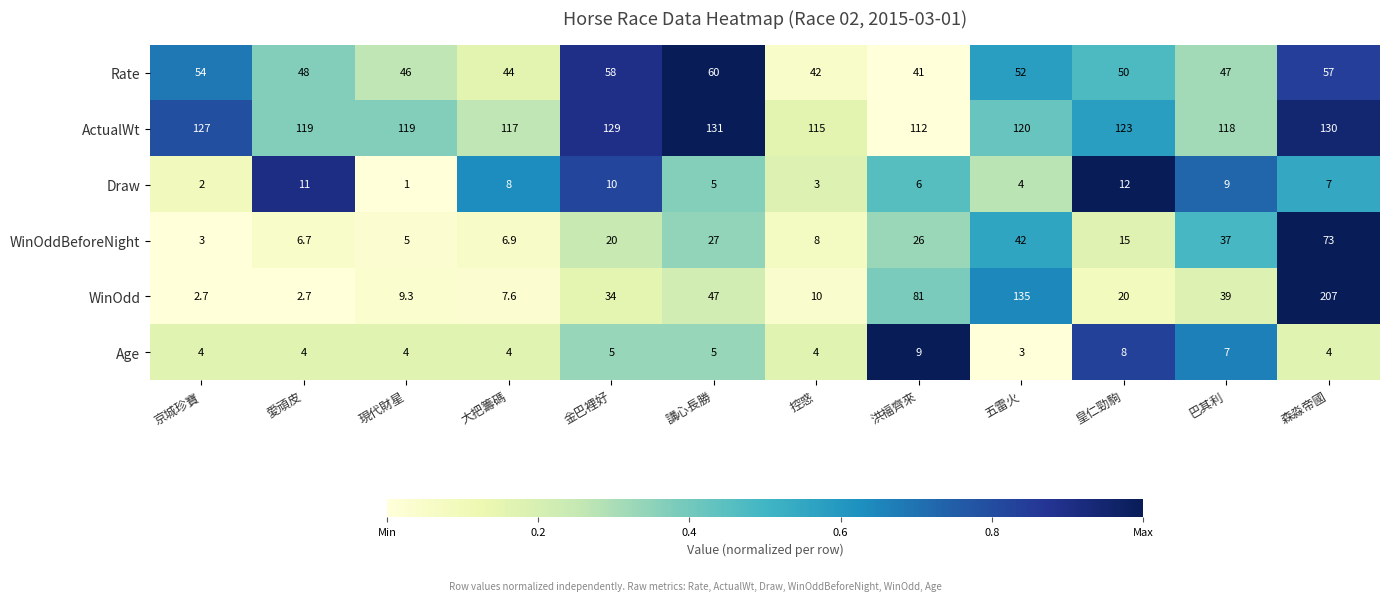

At how many categories does at least one series exceed 89?

12